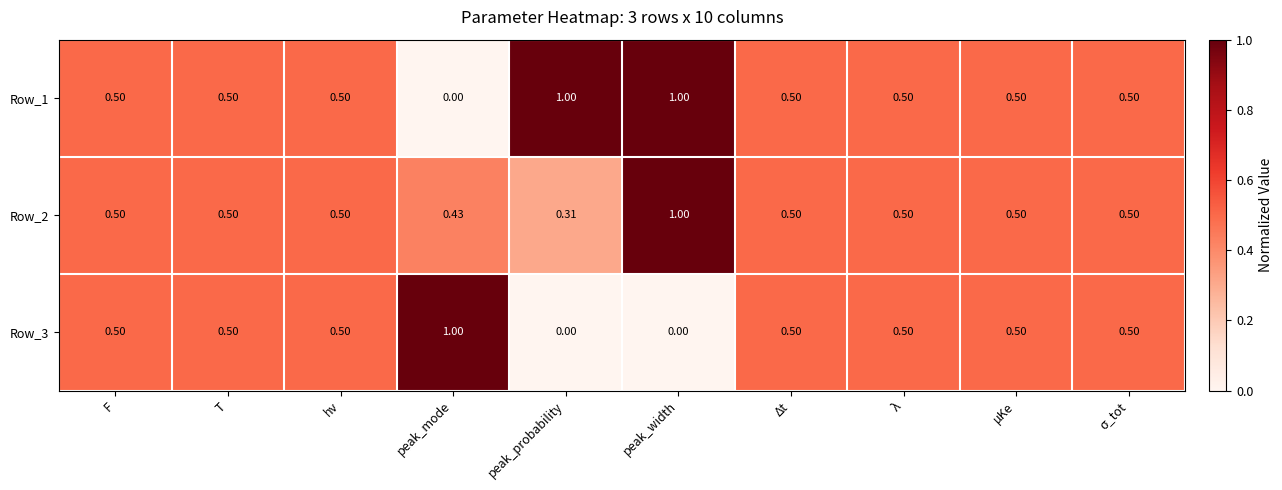

Which category has the lowest value in the Row_1 series?

peak_mode